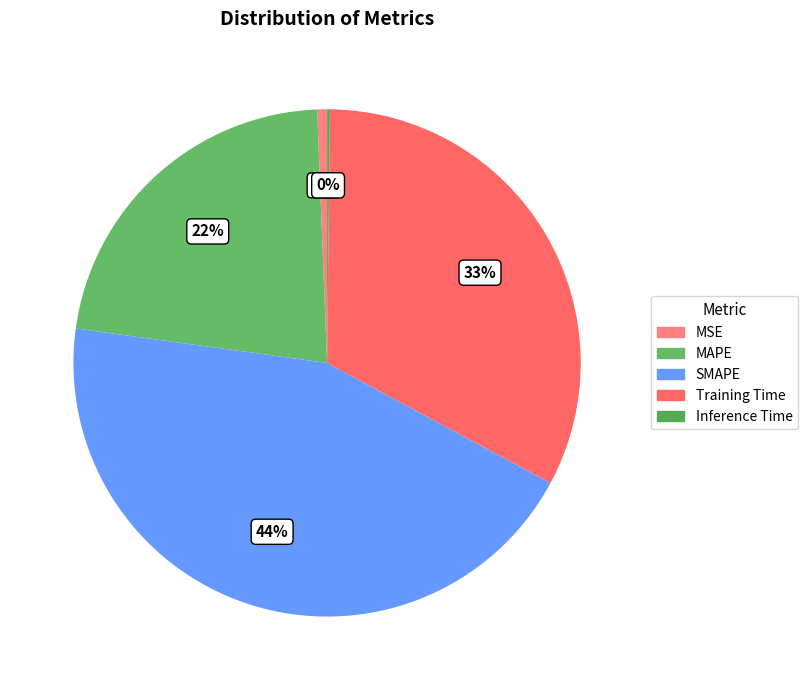

What portion of the pie excludes MSE?

99.4%